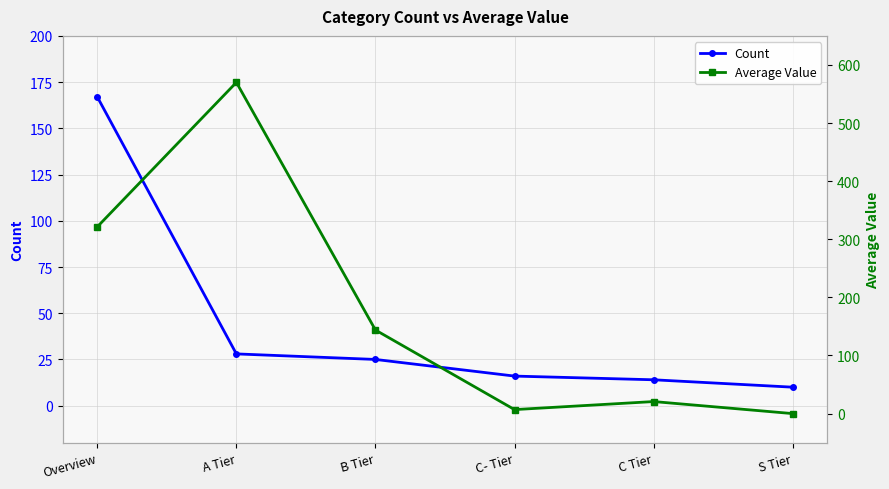

At how many categories does at least one series exceed 117?

3